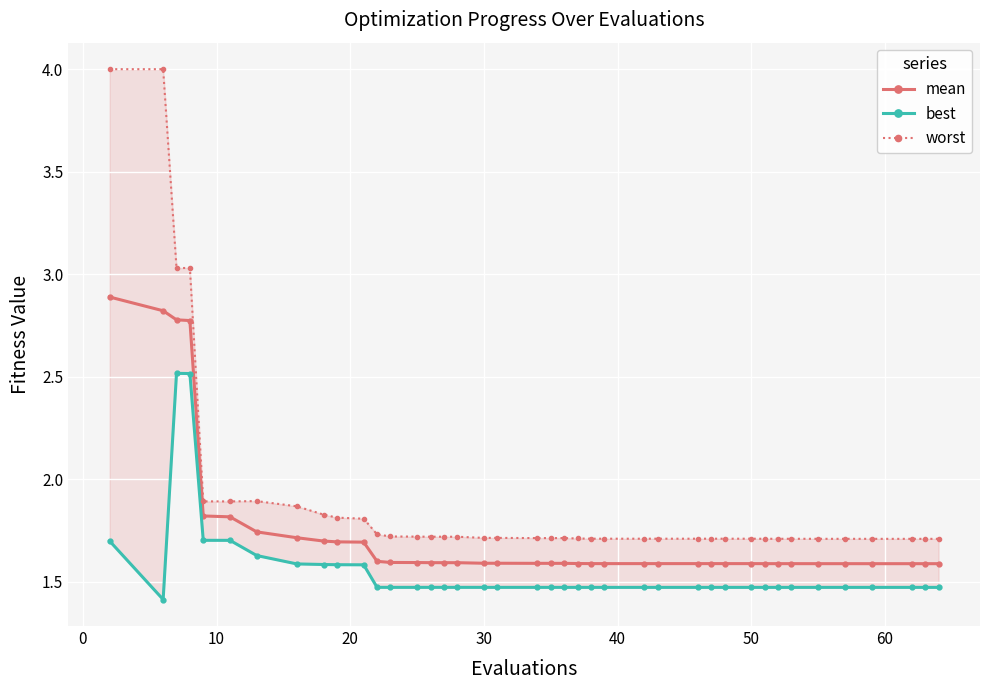

Reading left to right, list all the values displayed in this chart.

mean: 2.9	2.8	2.8	2.8	1.8	1.8	1.7	1.7	1.7	1.7	1.7	1.6	1.6	1.6	1.6	1.6	1.6	1.6	1.6	1.6	1.6	1.6	1.6	1.6	1.6	1.6	1.6	1.6	1.6	1.6	1.6	1.6	1.6	1.6	1.6	1.6	1.6	1.6	1.6	1.6
best: 1.7	1.4	2.5	2.5	1.7	1.7	1.6	1.6	1.6	1.6	1.6	1.5	1.5	1.5	1.5	1.5	1.5	1.5	1.5	1.5	1.5	1.5	1.5	1.5	1.5	1.5	1.5	1.5	1.5	1.5	1.5	1.5	1.5	1.5	1.5	1.5	1.5	1.5	1.5	1.5
worst: 4.0	4.0	3.0	3.0	1.9	1.9	1.9	1.9	1.8	1.8	1.8	1.7	1.7	1.7	1.7	1.7	1.7	1.7	1.7	1.7	1.7	1.7	1.7	1.7	1.7	1.7	1.7	1.7	1.7	1.7	1.7	1.7	1.7	1.7	1.7	1.7	1.7	1.7	1.7	1.7